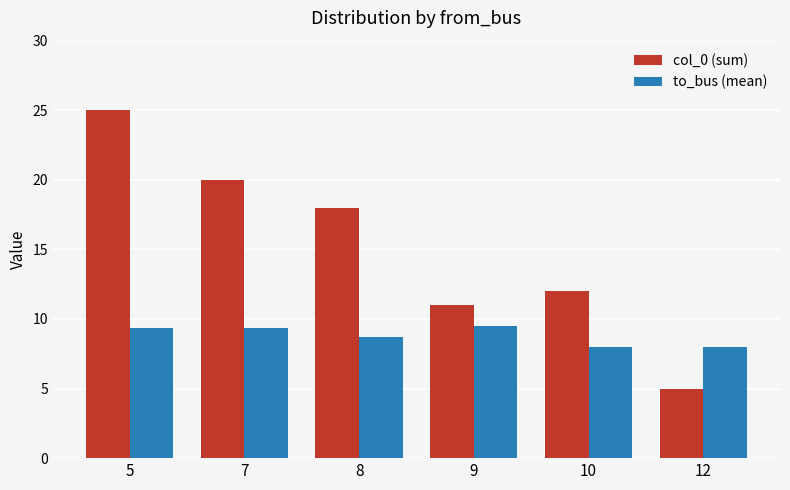

Are the bars grouped side by side (vs. stacked)?

Yes